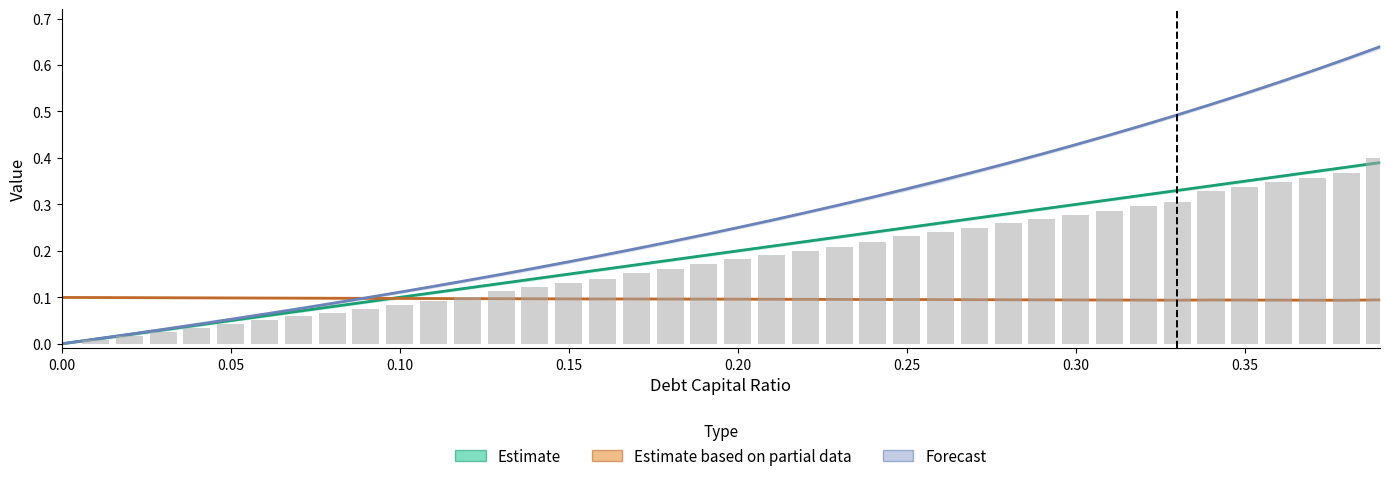

At how many categories does at least one series exceed 0?

40